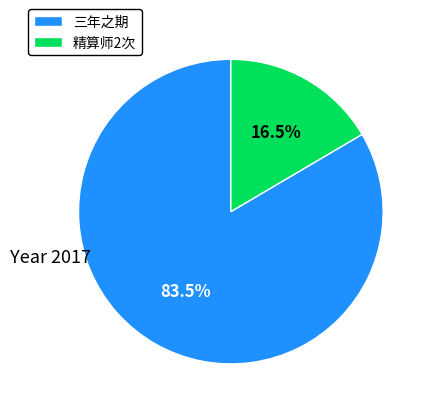

What is the largest slice in the pie chart?

三年之期